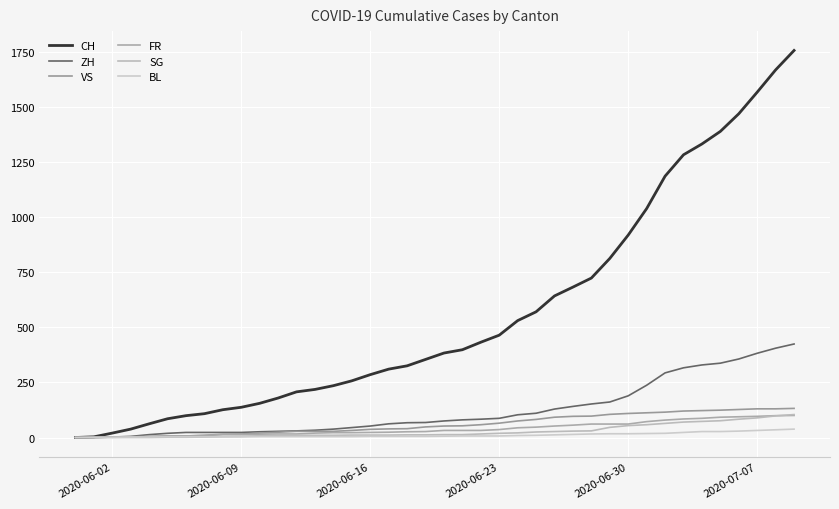

Does the chart have visible grid lines?

Yes